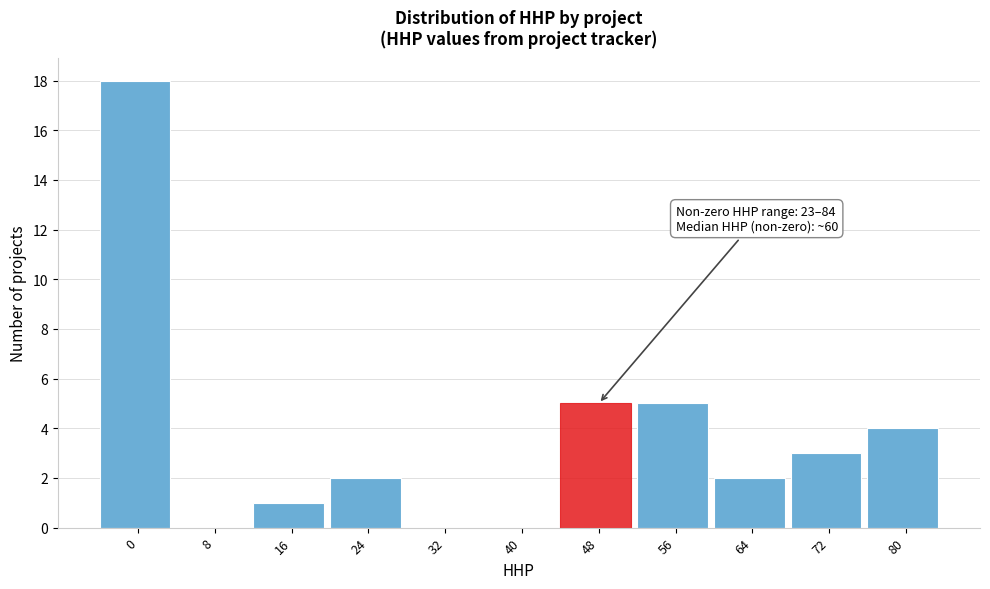

Reading left to right, transcribe all the data shown in this chart.

0=18	8=0	16=1	24=2	32=0	40=0	48=5	56=5	64=2	72=3	80=4